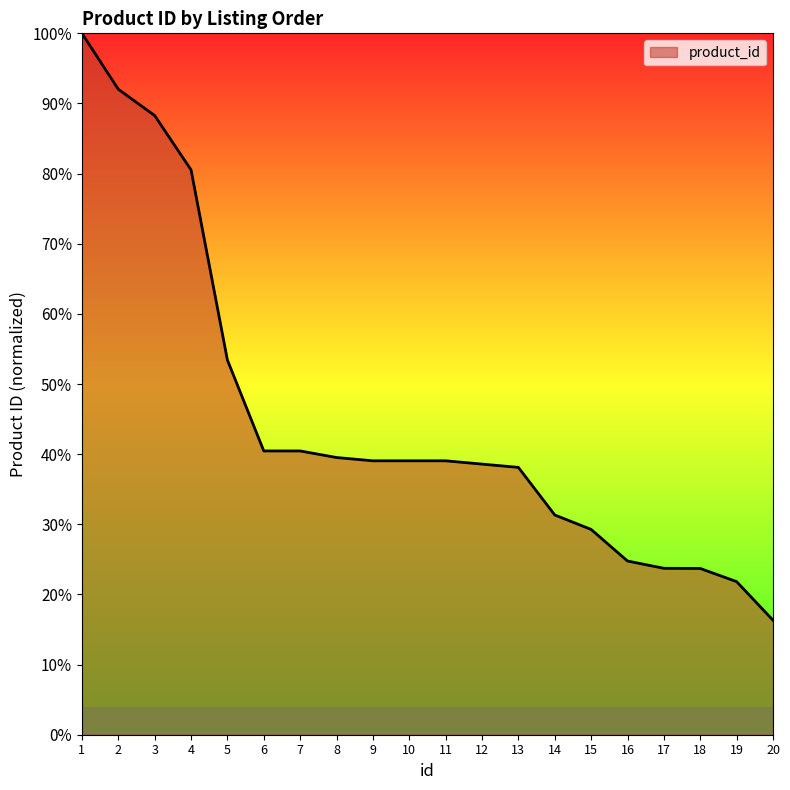

Is it true that the value at 10 is 39.1?

True